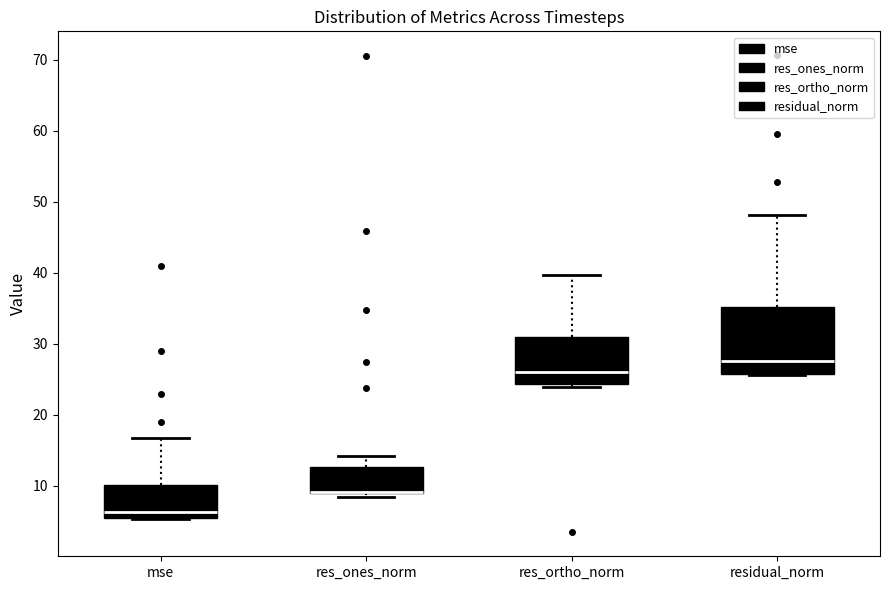

Which box is the tallest, from its lower edge to its upper edge?

residual_norm